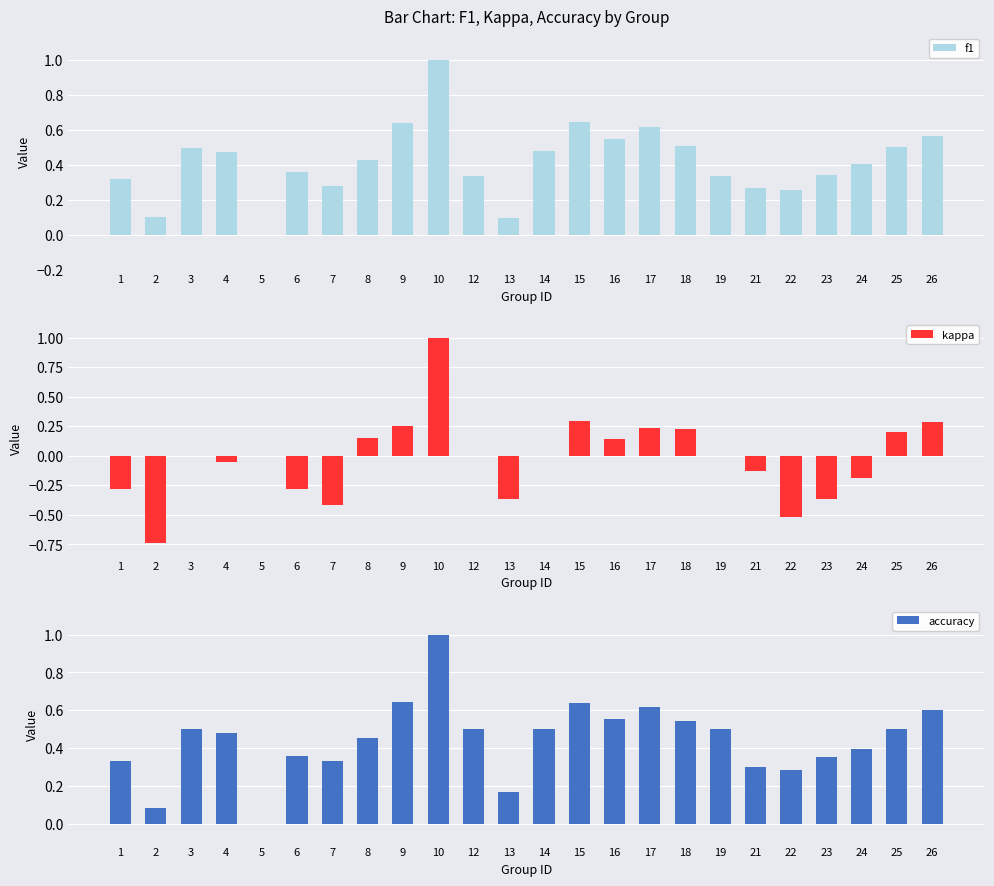

Which series has the largest range (max minus min)?

kappa